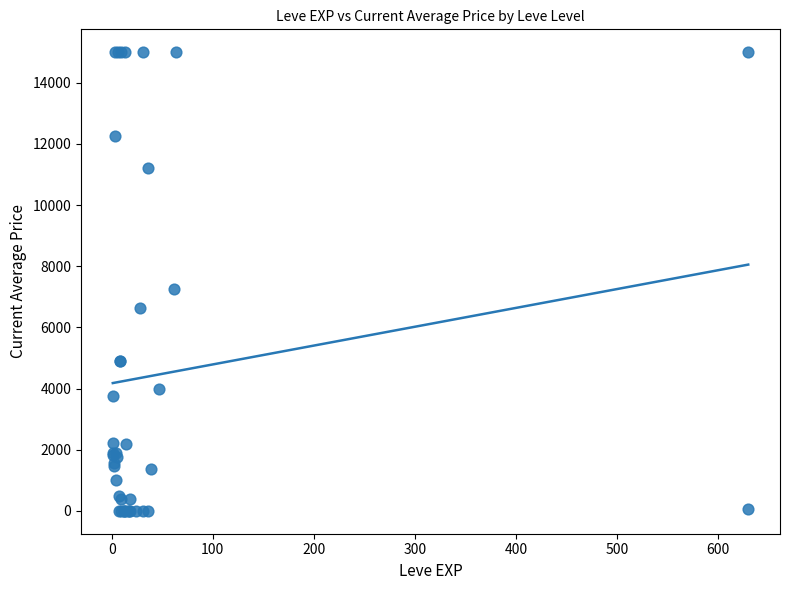

What Y value in the scatter plot is closest to 7500?

7262.8